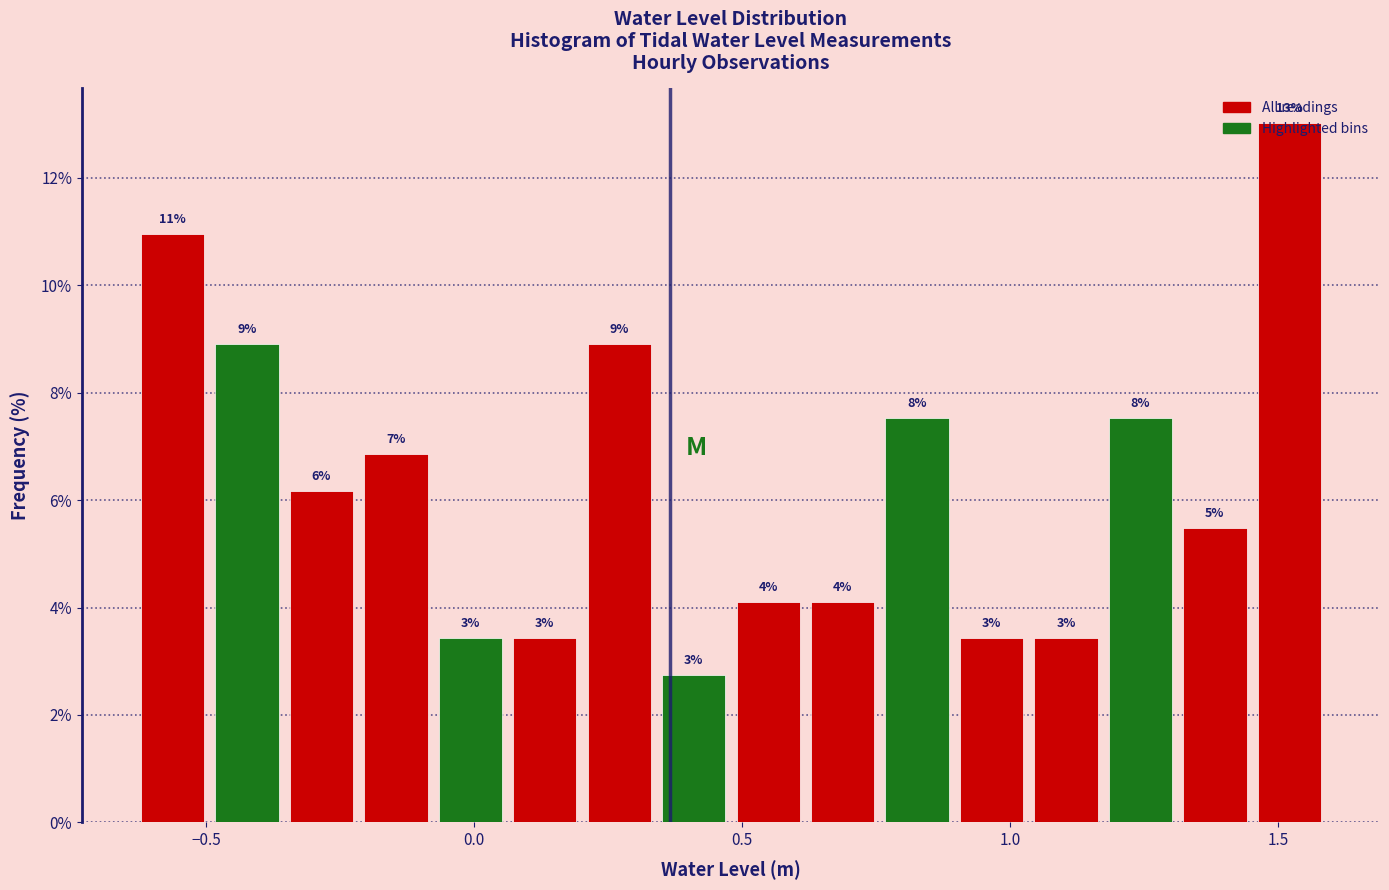

Read against the x-axis, roughly where is the centre of the tallest bar?

1.50